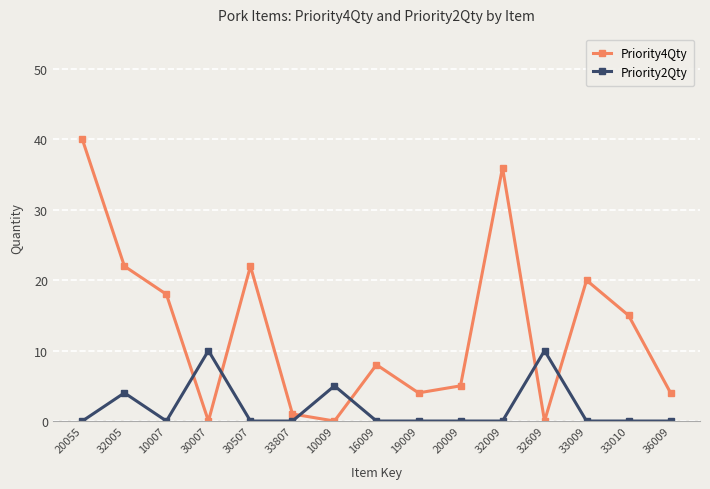

How many distinct data groups are displayed?

2